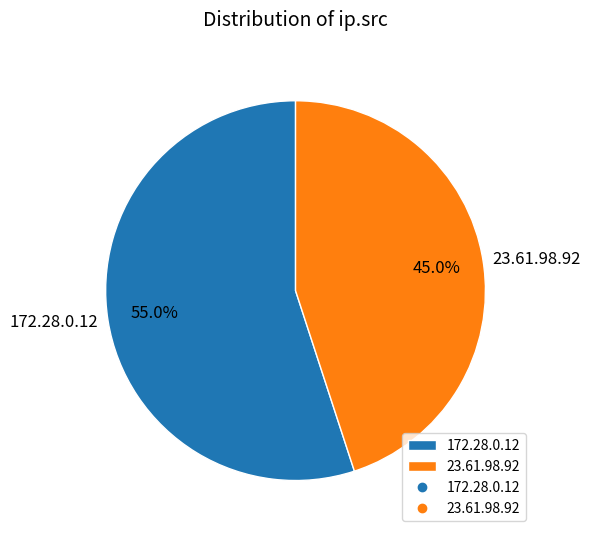

To the nearest percent, what is the difference between the 172.28.0.12 and 23.61.98.92 slice percentages?

10%